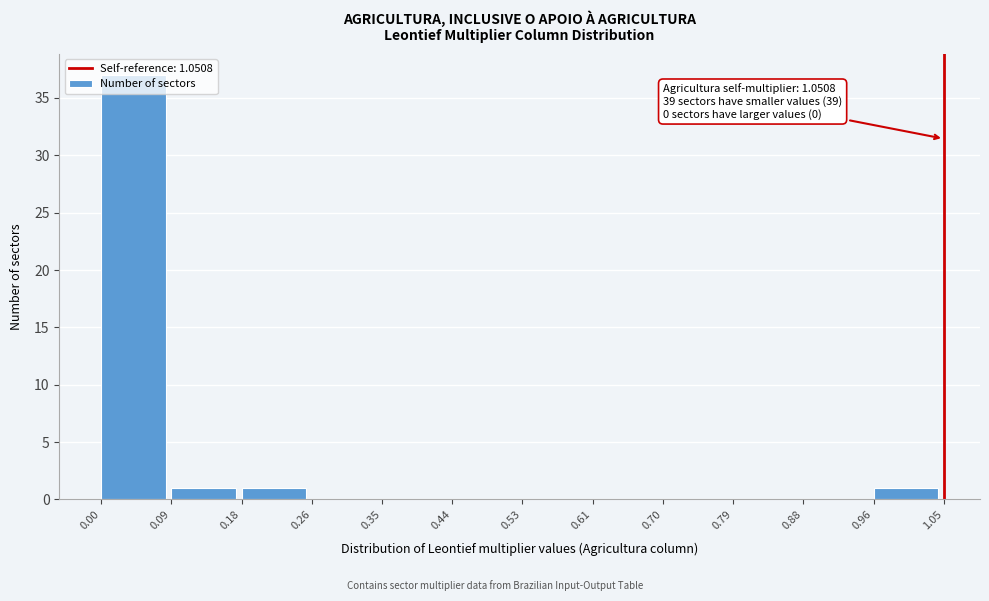

Over which range of the x-axis is the bar tallest?

0.00 to 0.09